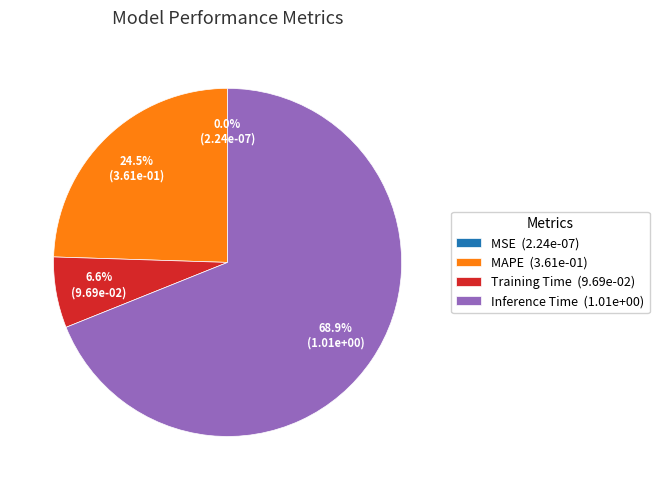

Which slice is the largest?

Inference Time (1.01e+00)